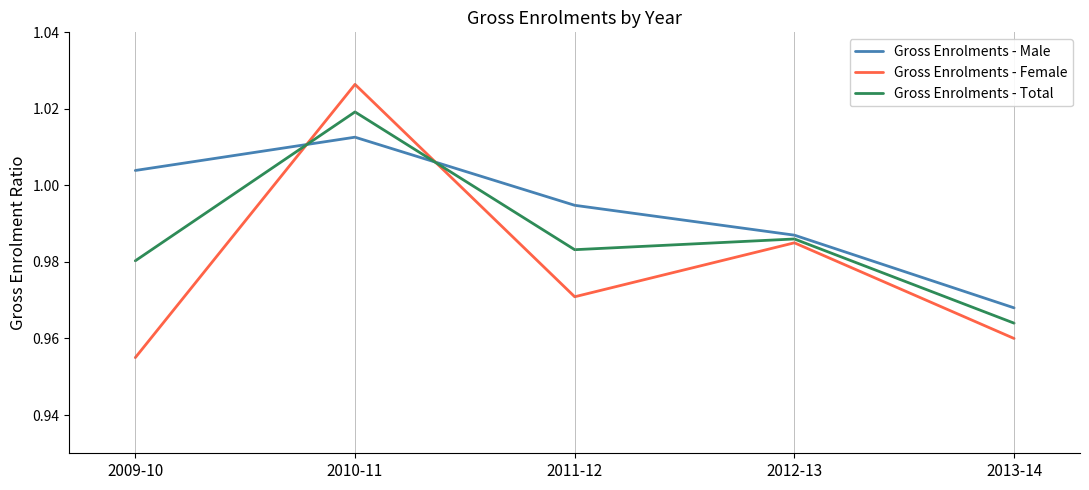

Which series has the largest range (max minus min)?

Gross Enrolments - Female